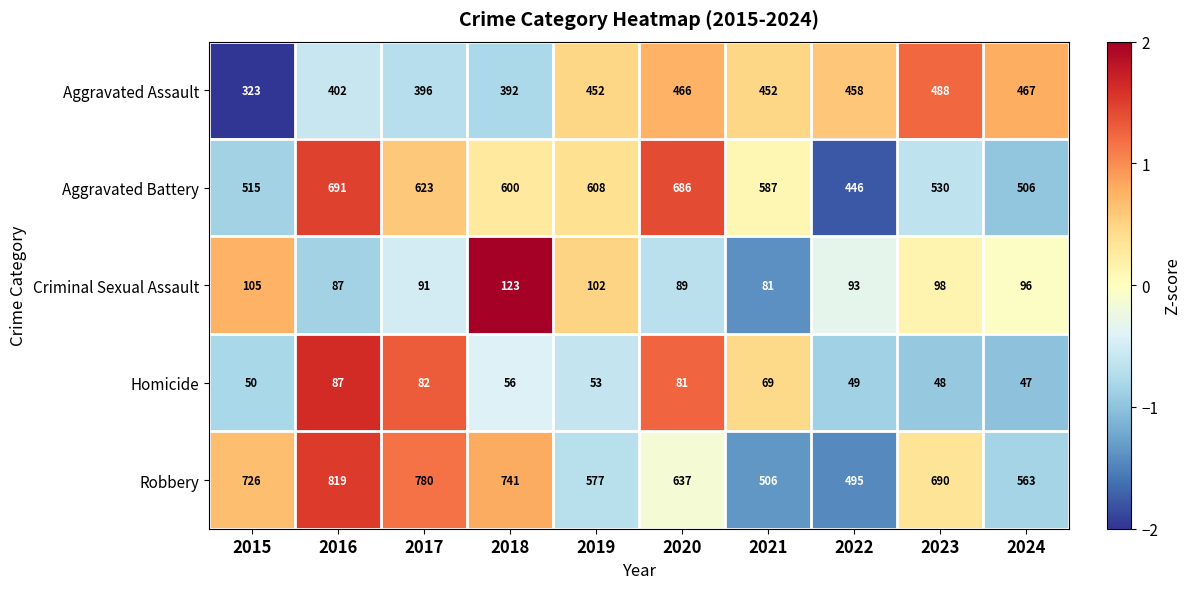

Which label corresponds to the largest value in the chart?

2016